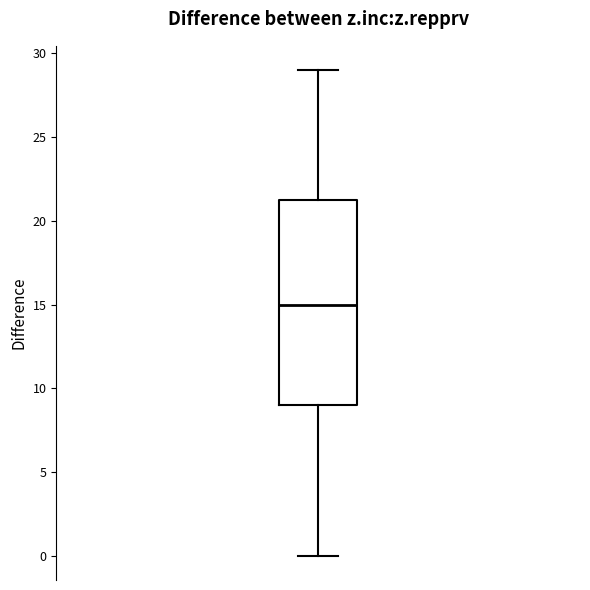

Where is the upper edge of the box on the y-axis? The values are not printed on the chart, so give them approximately, as read against the axis.

21.5